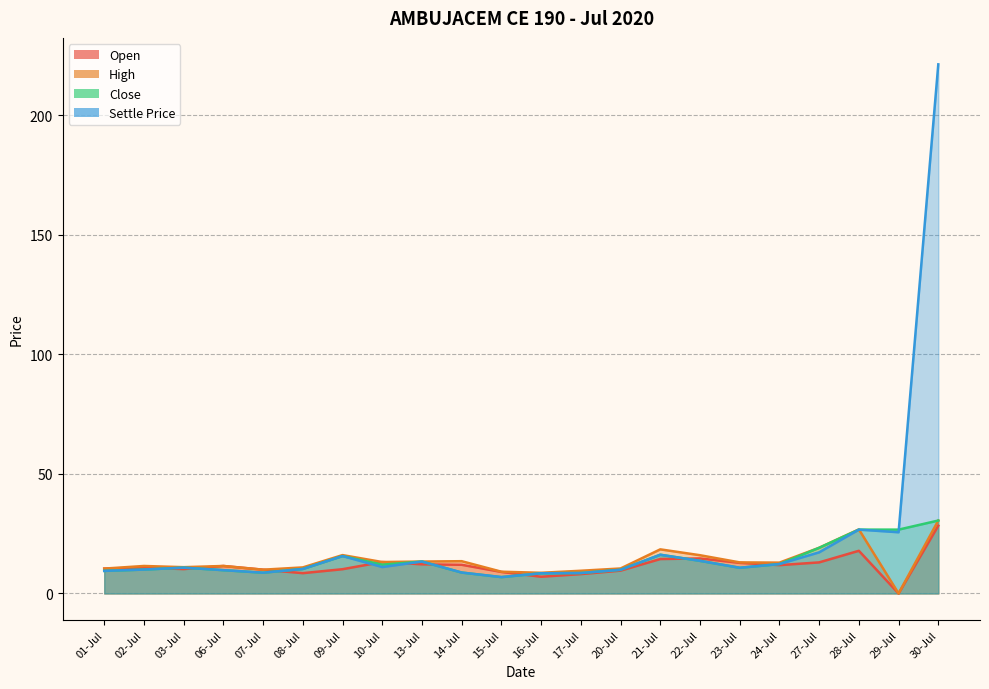

How many lines are shown in the chart?

4